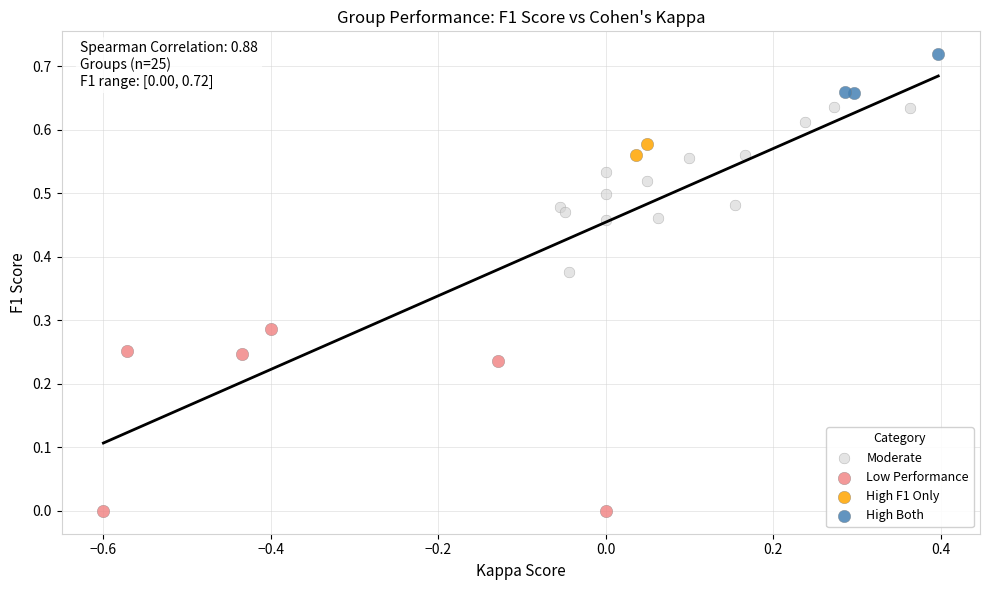

Which series reaches the minimum Y coordinate?

Low Performance